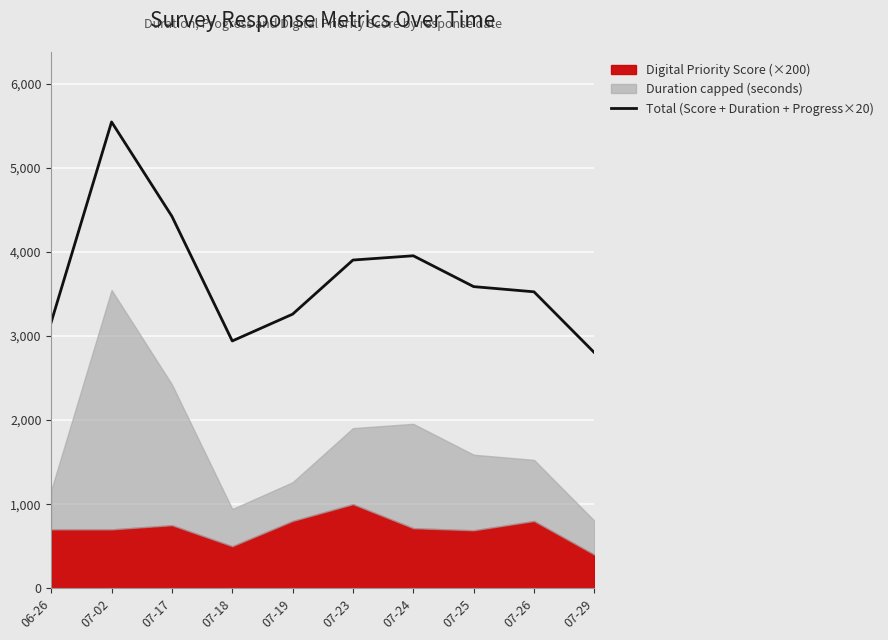

Reading right to left, what are all the values shown in this chart?

2803.3	3527.0	3588.8	3955.9	3905.0	3261.0	2942.0	4425.2	5548.5	3166.5